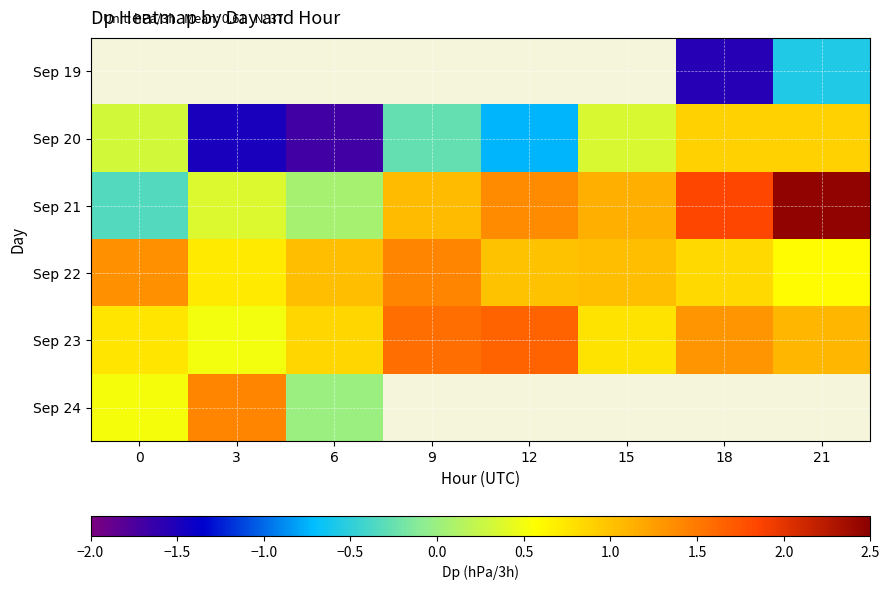

Is the value of Sep 22 at 15 greater than the value of Sep 24 at 3?

No